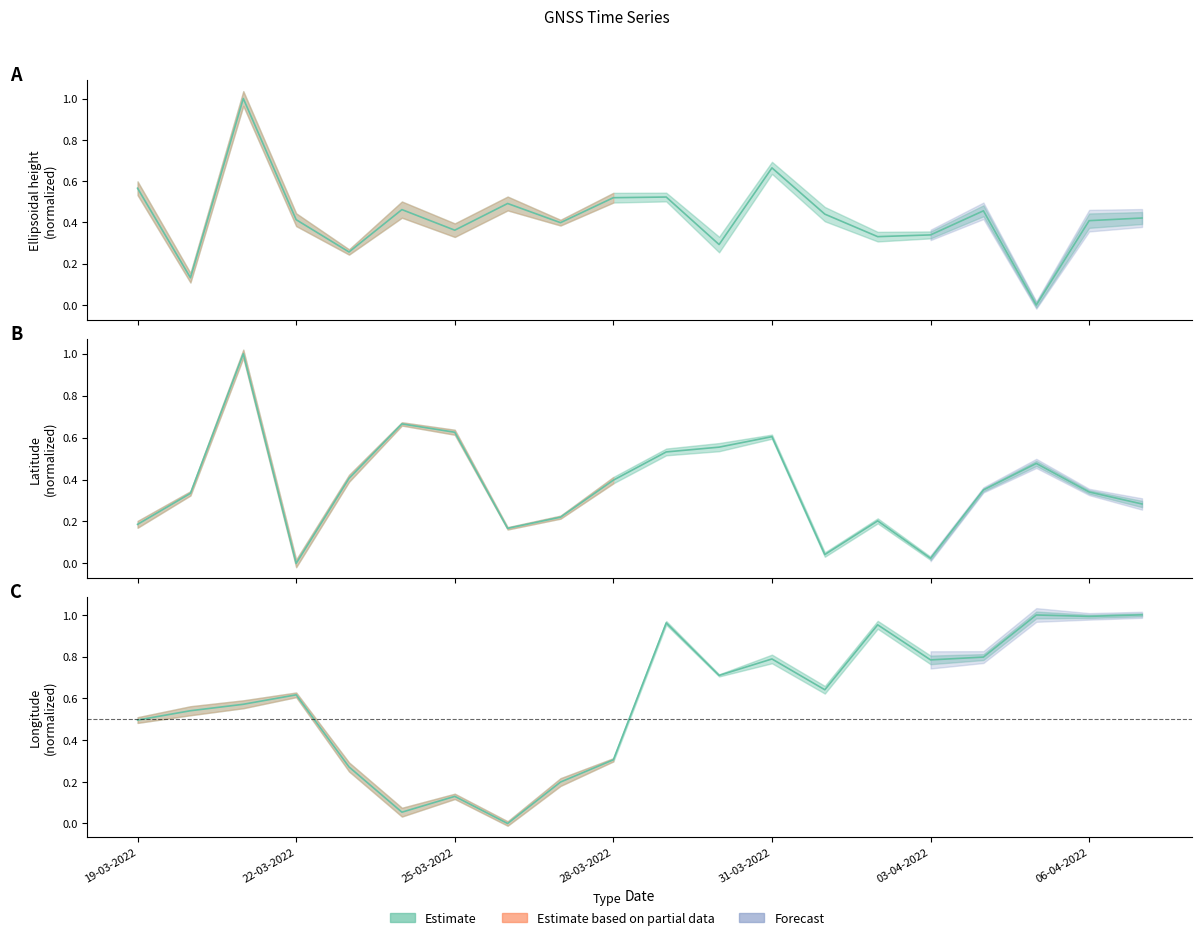

How many series are shown in this chart?

3